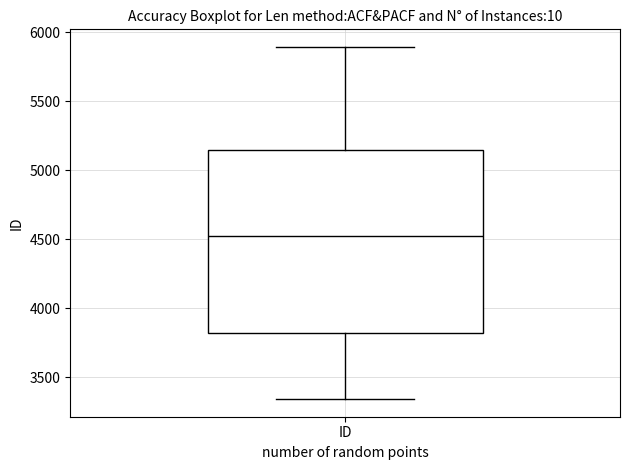

Where does the lower whisker of the box for ID end on the y-axis? The values are not printed on the chart, so give them approximately, as read against the axis.

3350